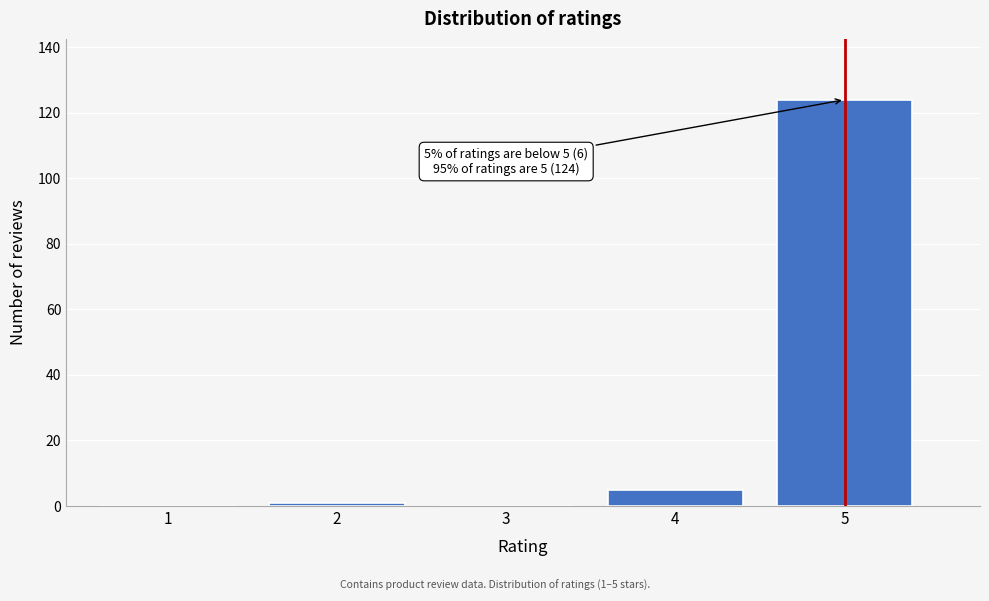

Reading left to right, list all the values displayed in this chart.

1=0	2=1	3=0	4=5	5=124